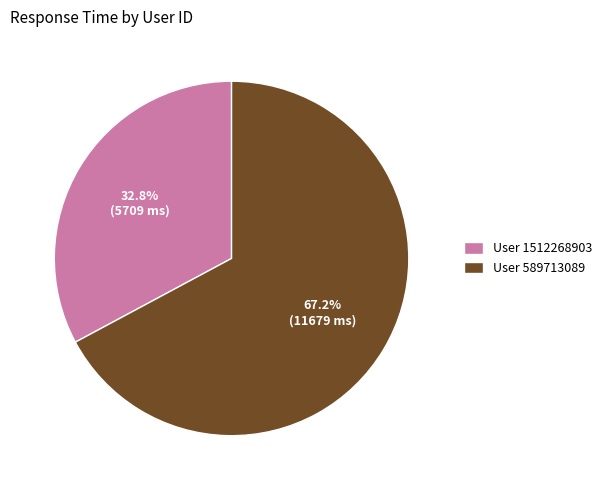

Which category has the biggest portion of the pie?

User 589713089